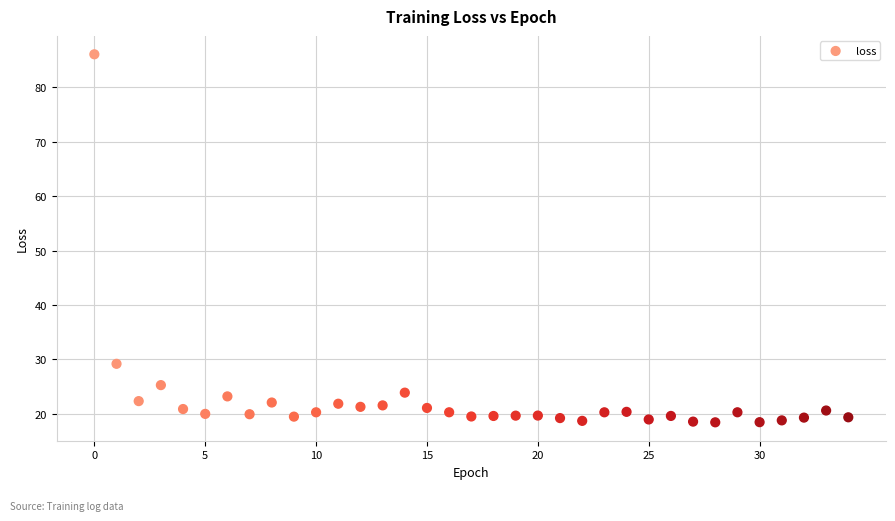

What Y value in the scatter plot is closest to 52?

29.2